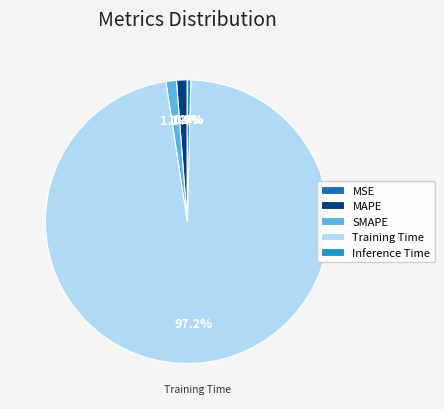

To the nearest percent, what is the average slice percentage?

20%